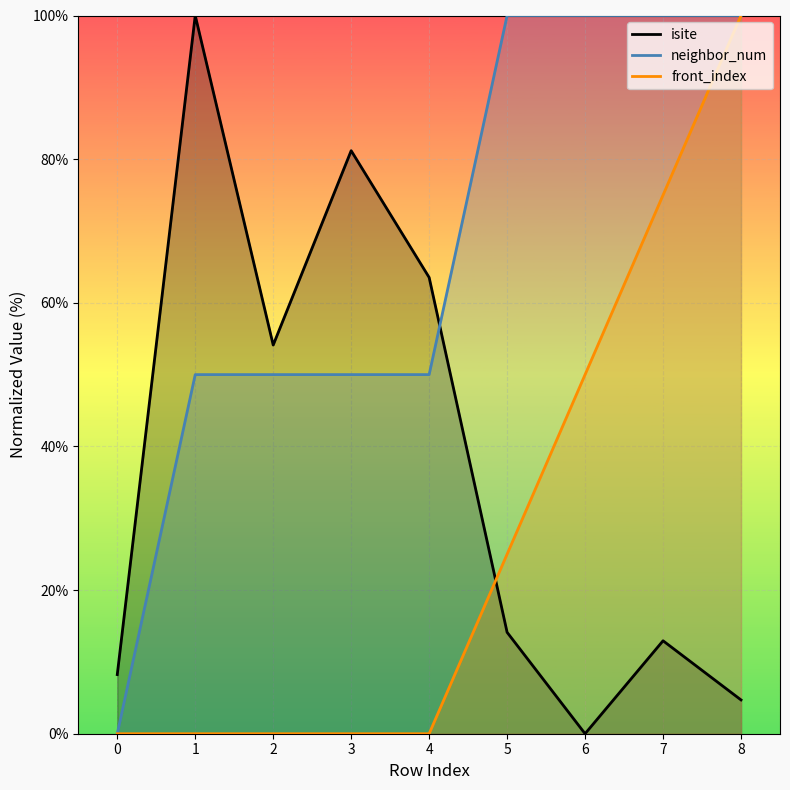

What is the total value across all series at 1?

150.0